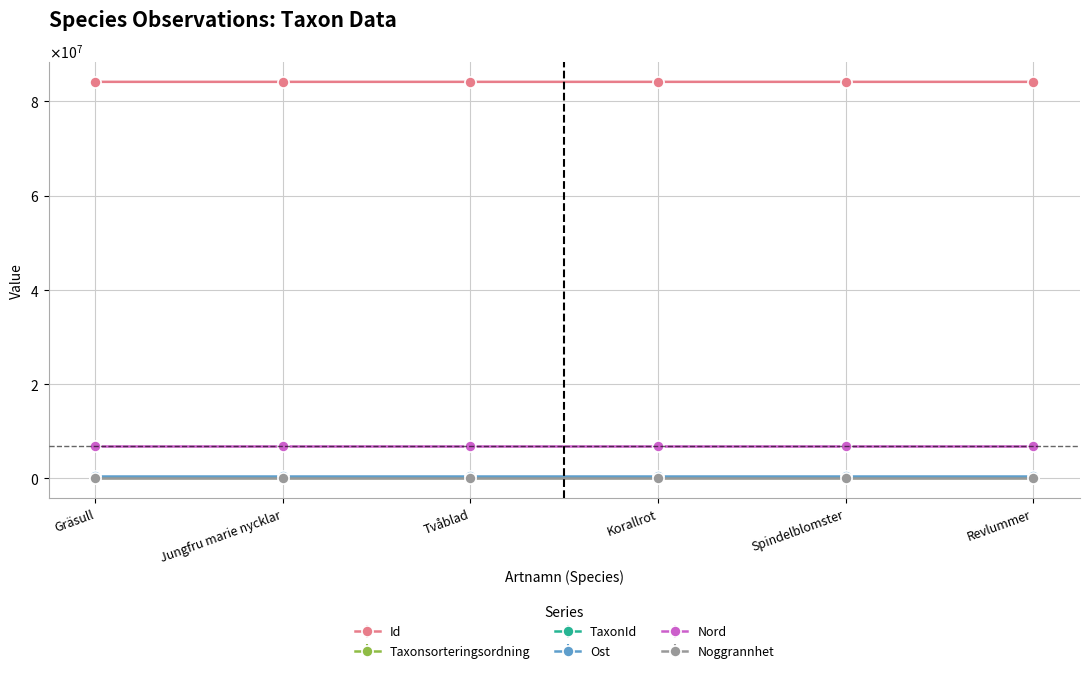

Read the Taxonsorteringsordning value at Tvåblad.

98682